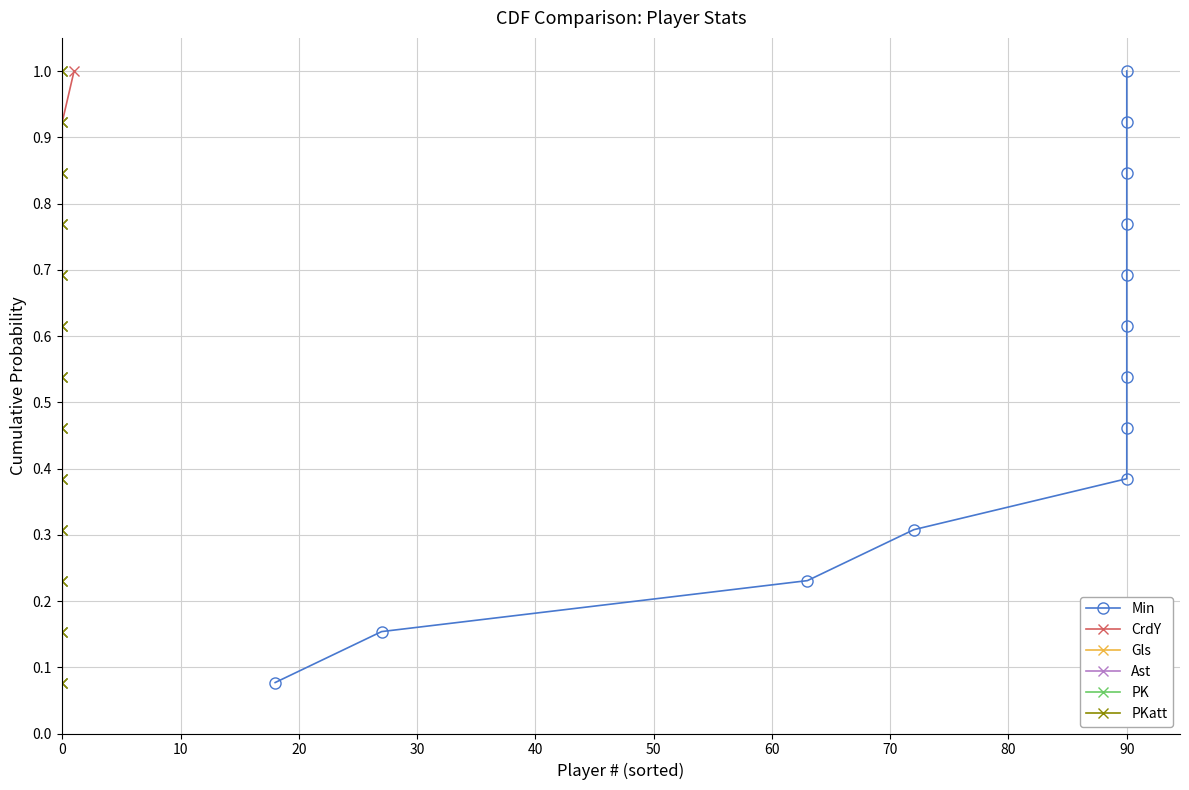

True or false: Gls and PKatt intersect in this chart.

False